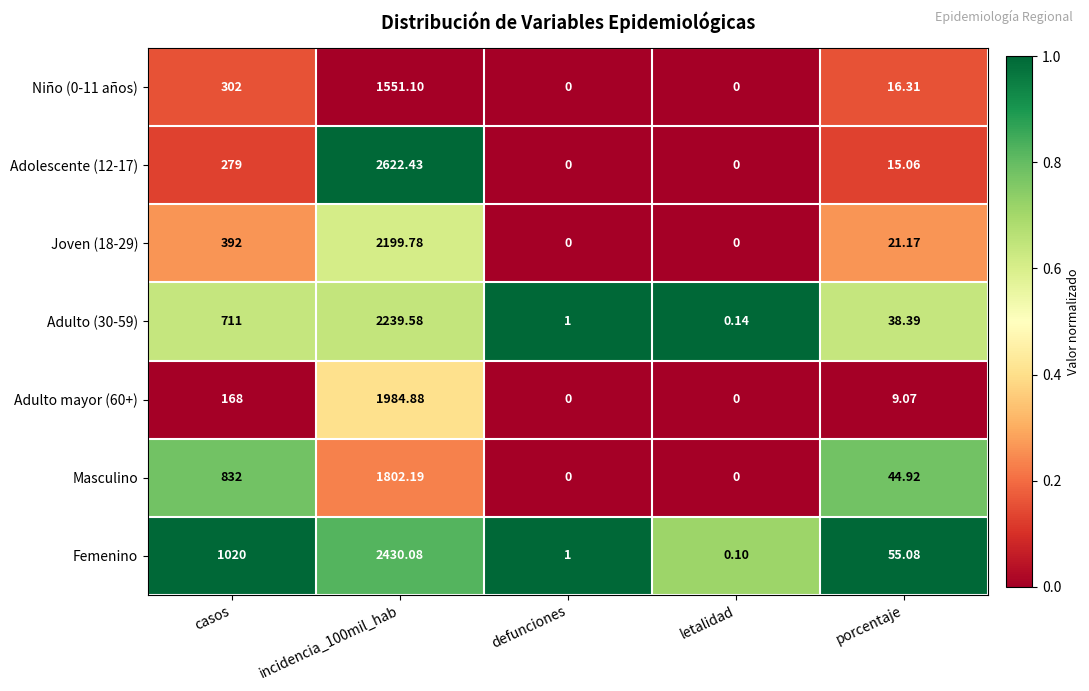

Is the value of Adulto (30-59) at letalidad greater than the value of Joven (18-29) at incidencia_100mil_hab?

No